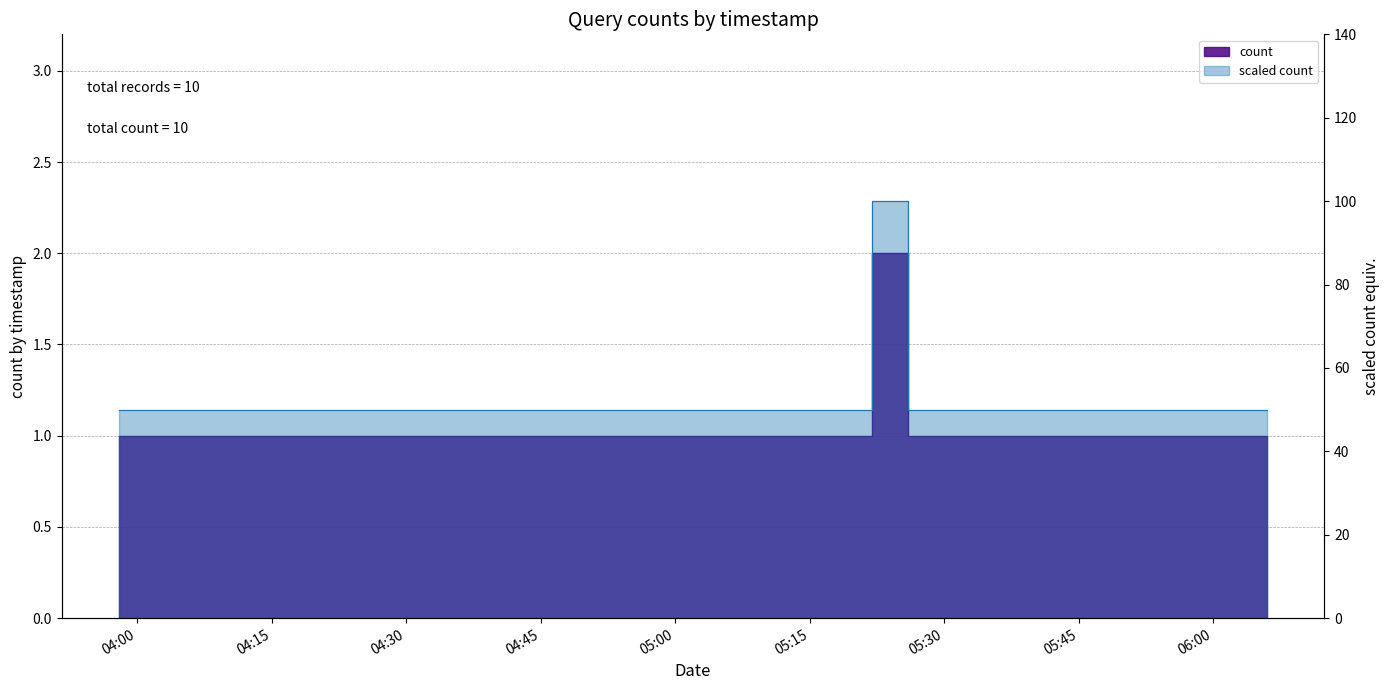

True or false: the data shows 0 at 2019-10-02 06:06:00.

False